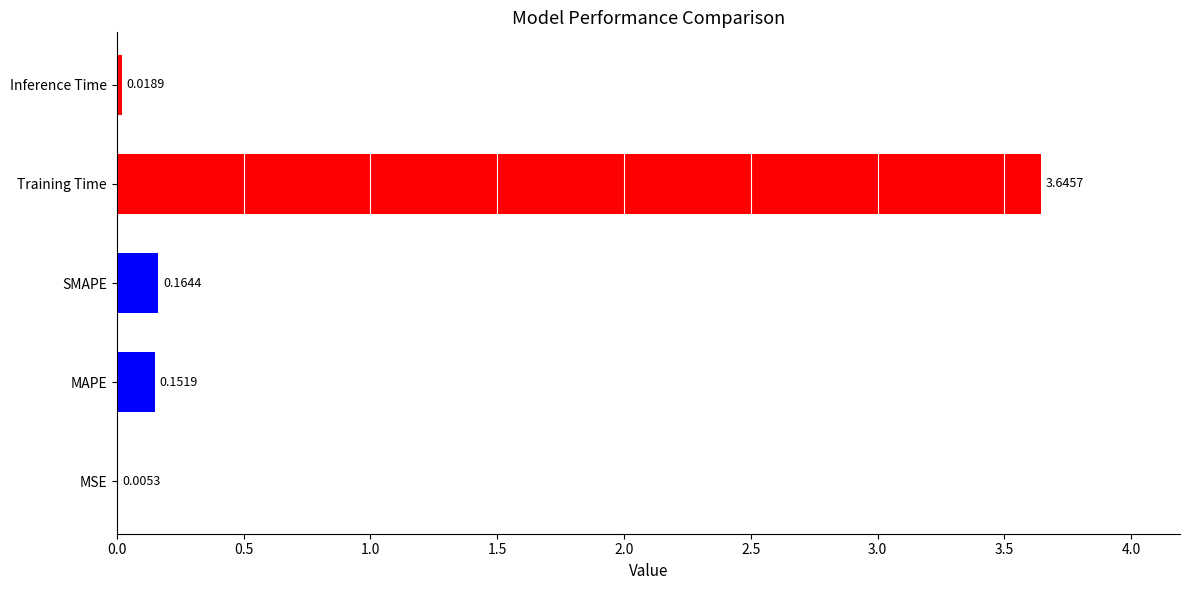

What is the sum of all values?

4.0